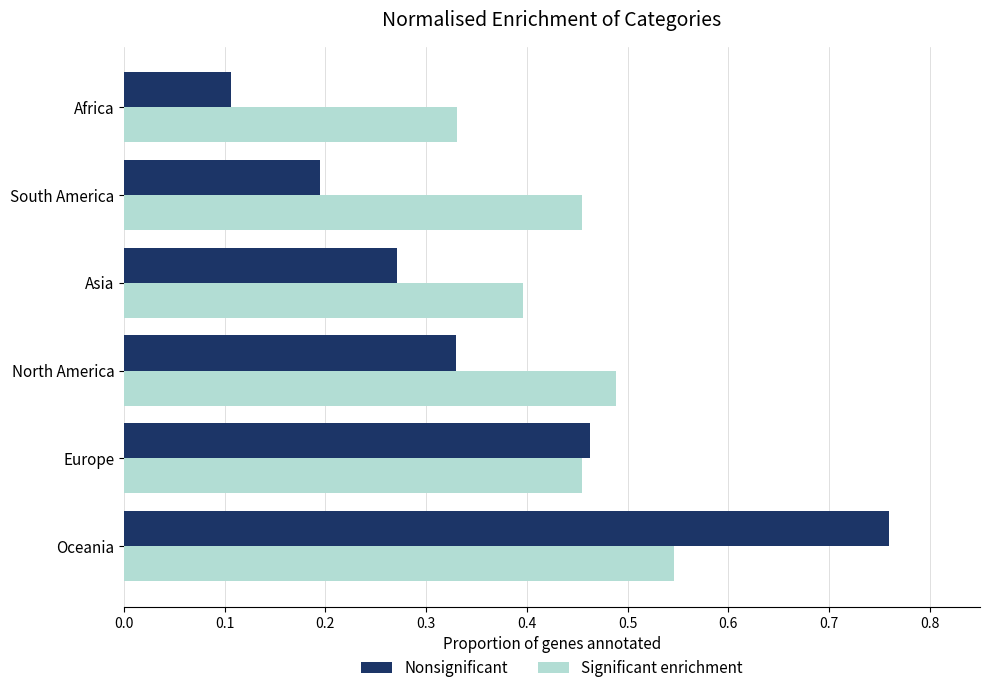

The value of Significant enrichment at Oceania is 0.7. True or false?

False